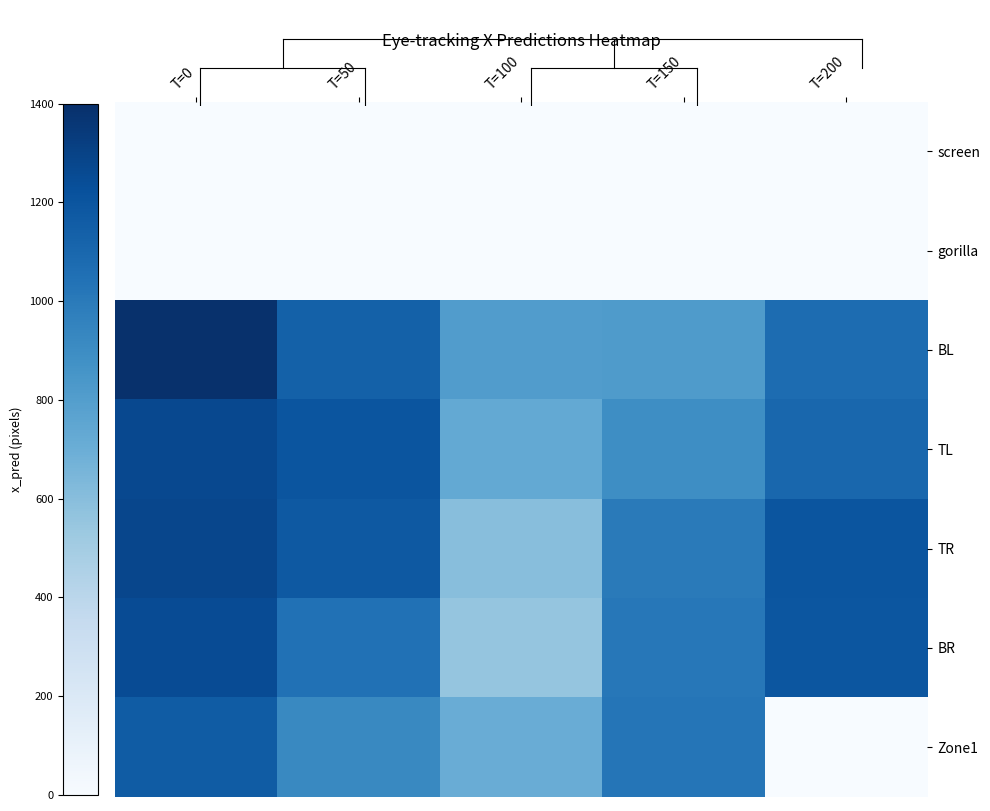

At how many categories does at least one series exceed 13?

5